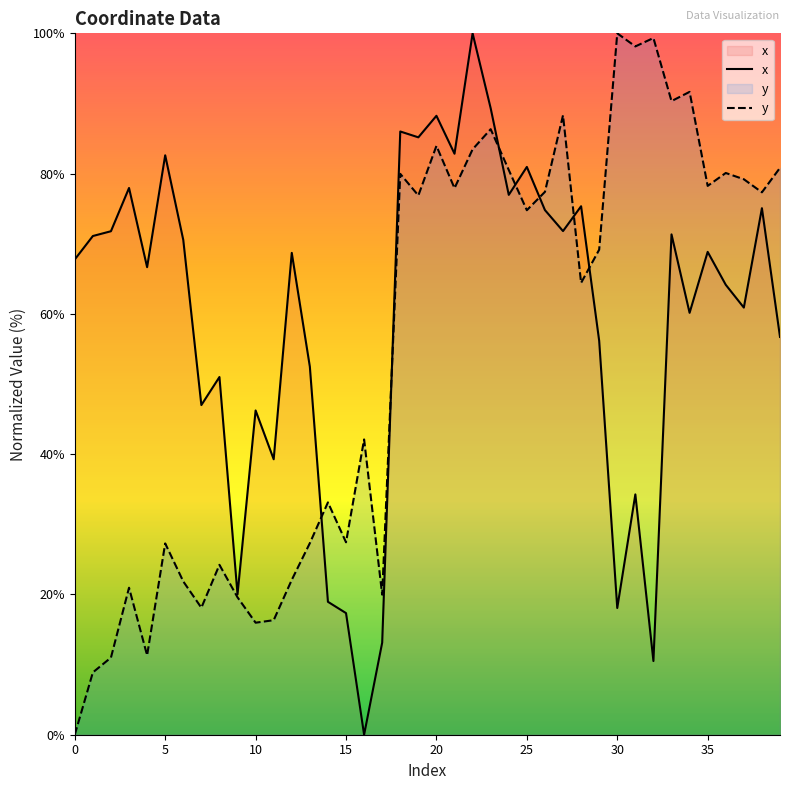

At which label is y closest to 50?

16